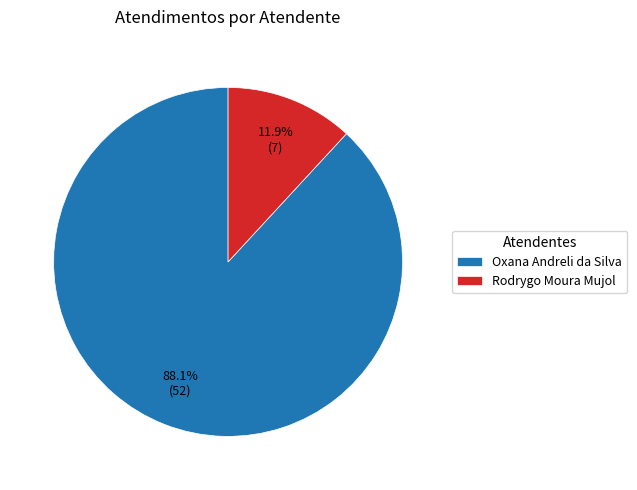

The Rodrygo Moura Mujol slice represents 6% of the pie. True or false?

False